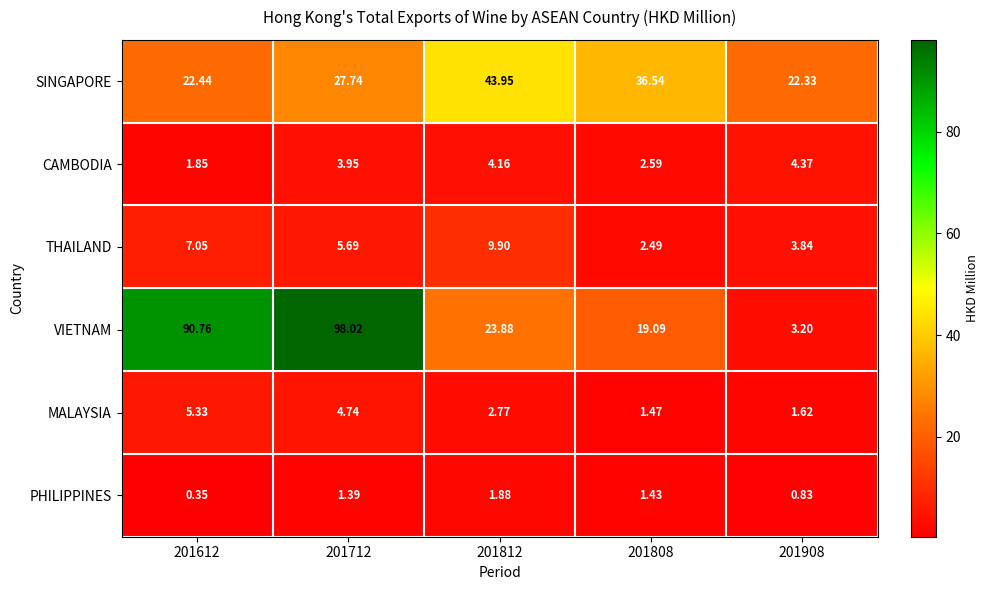

Rank the series at 201612 from lowest to highest value.

PHILIPPINES, CAMBODIA, MALAYSIA, THAILAND, SINGAPORE, VIETNAM